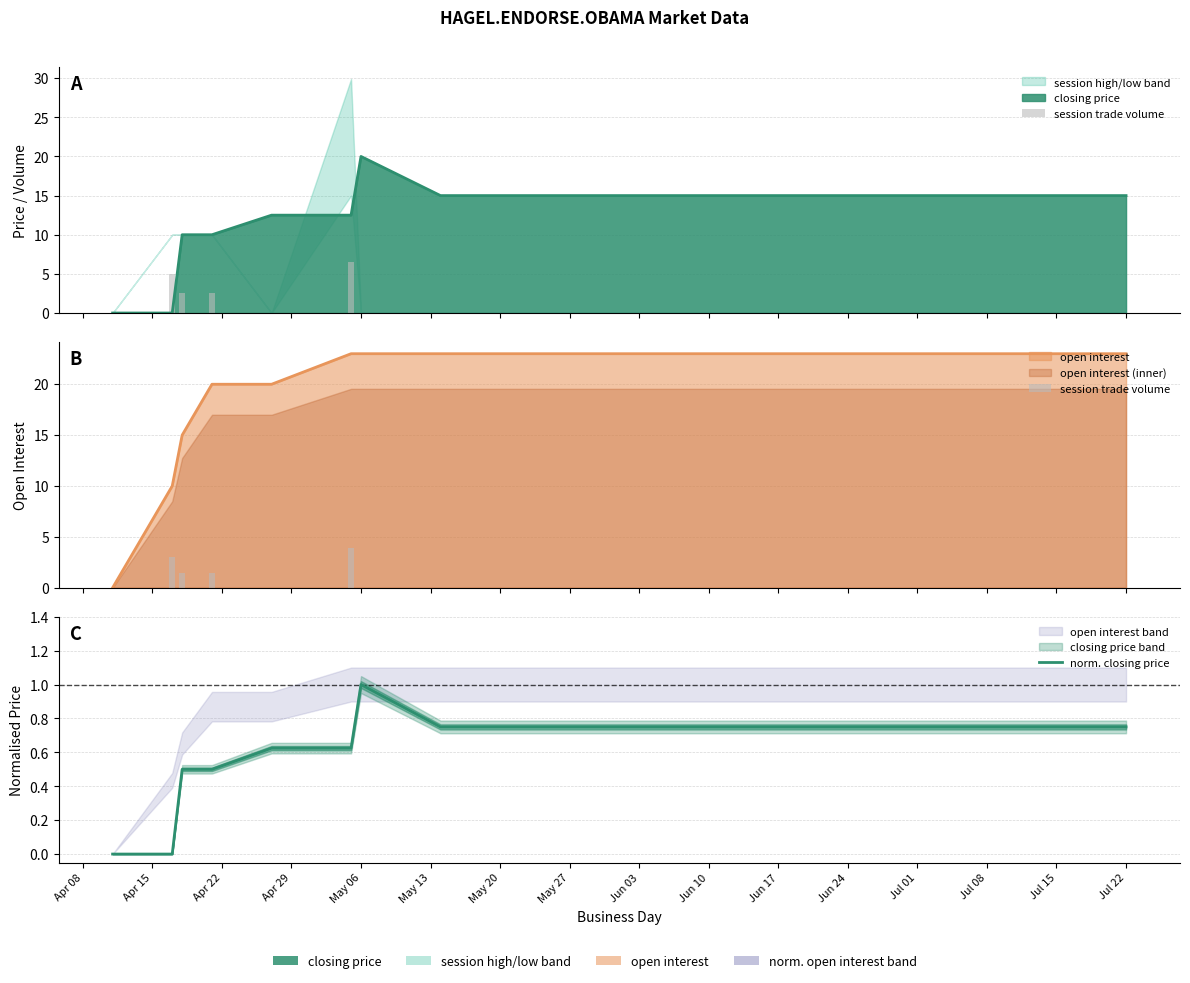

What is the average value of the session trade volume series?

0.6